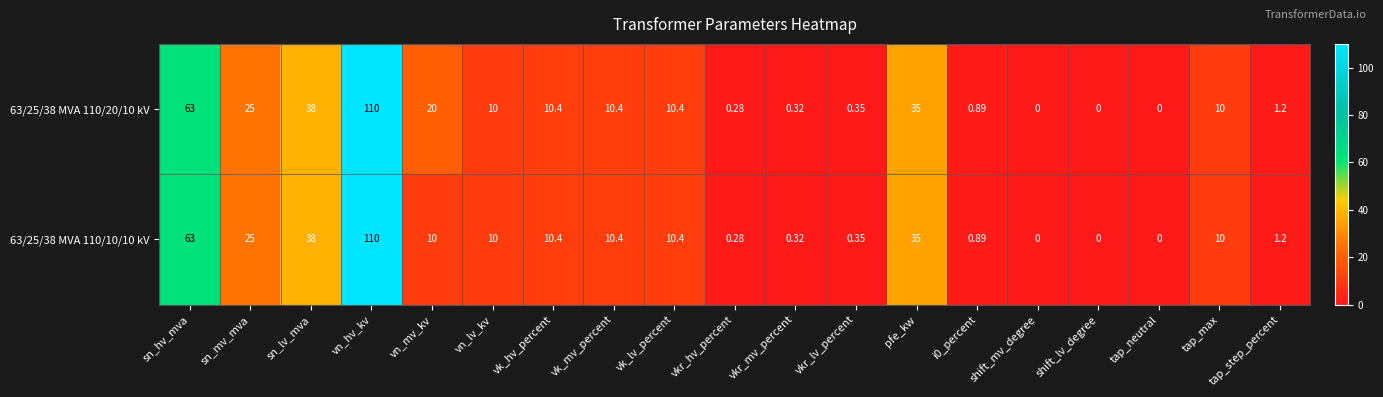

At which category is the sum across all series the highest?

vn_hv_kv